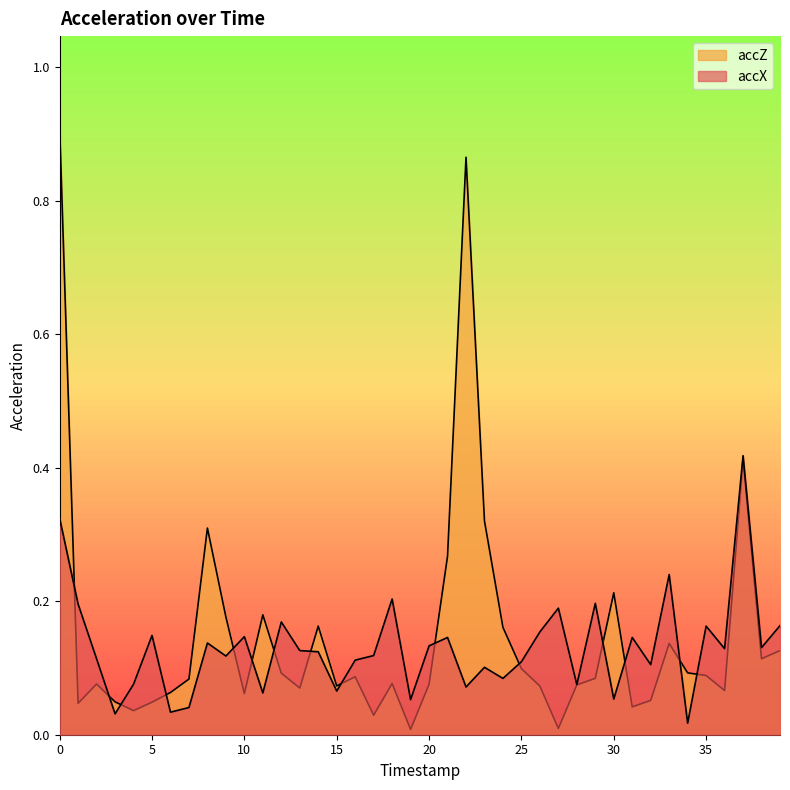

What is the value of the accZ point at the 39th from the left?

0.1